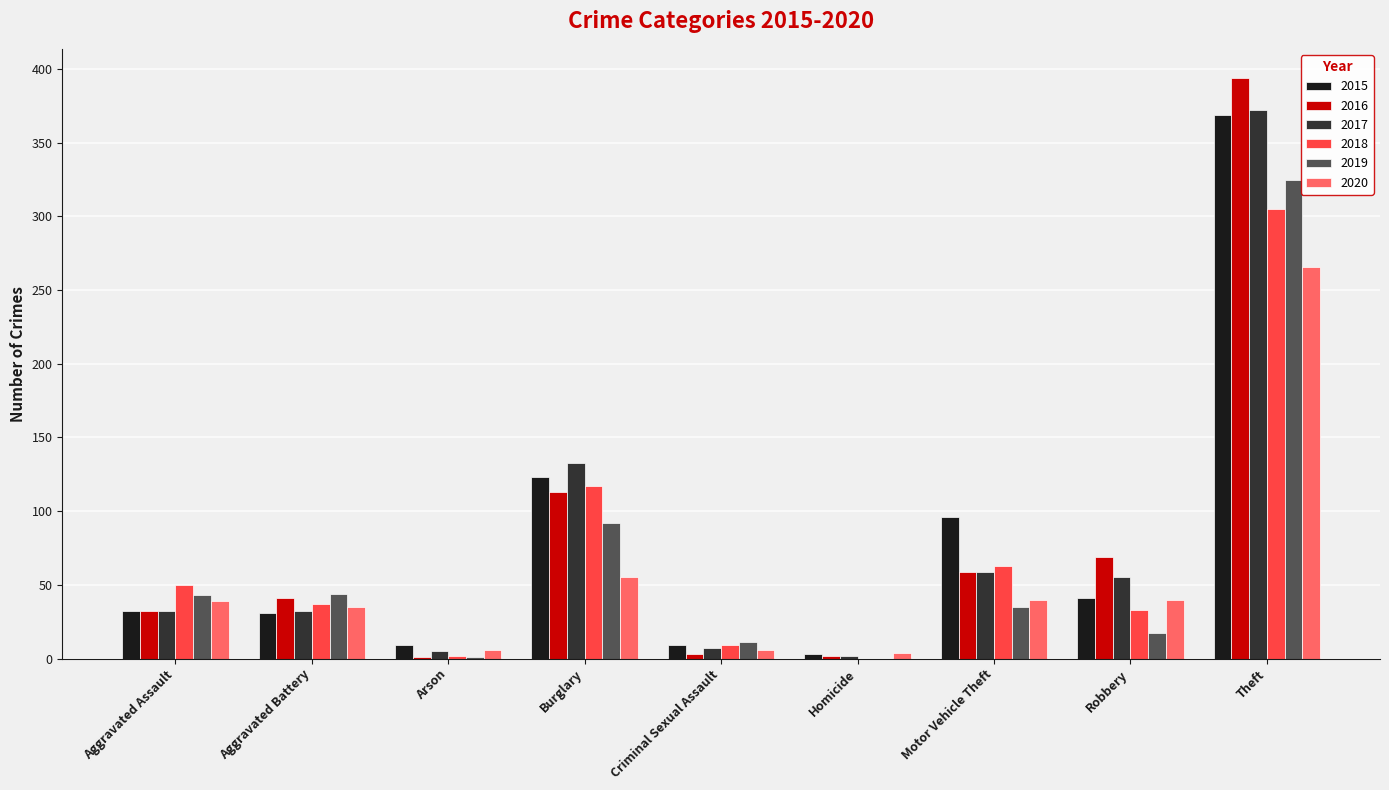

Where is 2019 nearest to the value 162?

Burglary